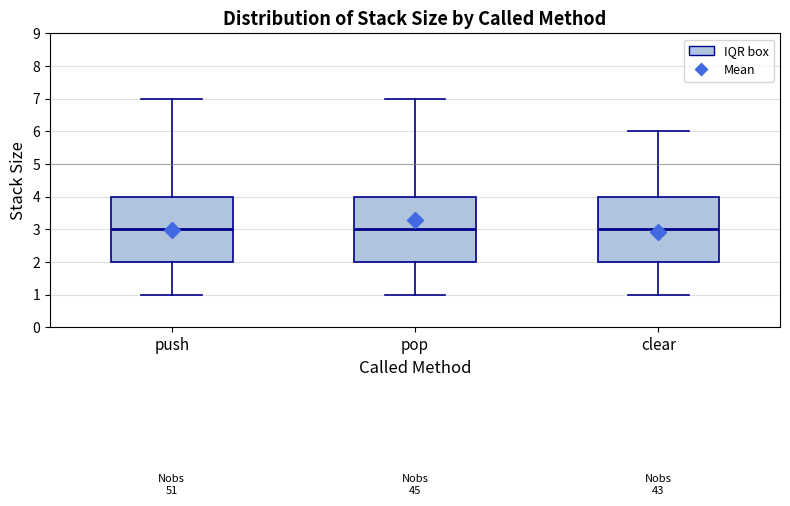

Reading left to right, read every box against the y-axis: the position of its median line, the range the box covers, and the ends of its whiskers. The values are not printed on the chart, so give them approximately, as read against the axis.

push: median 3, box 2 to 4, whiskers 1 to 7
pop: median 3, box 2 to 4, whiskers 1 to 7
clear: median 3, box 2 to 4, whiskers 1 to 6